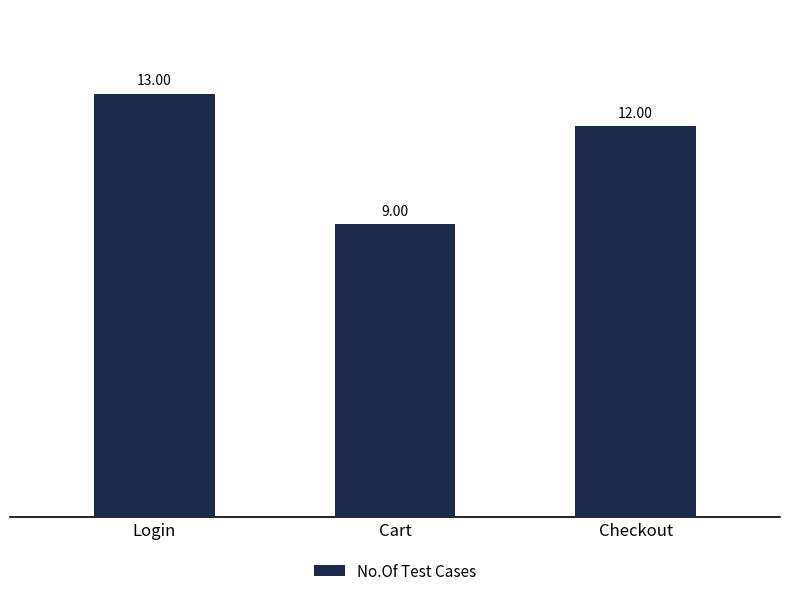

Between Cart and Checkout, which is larger?

Checkout